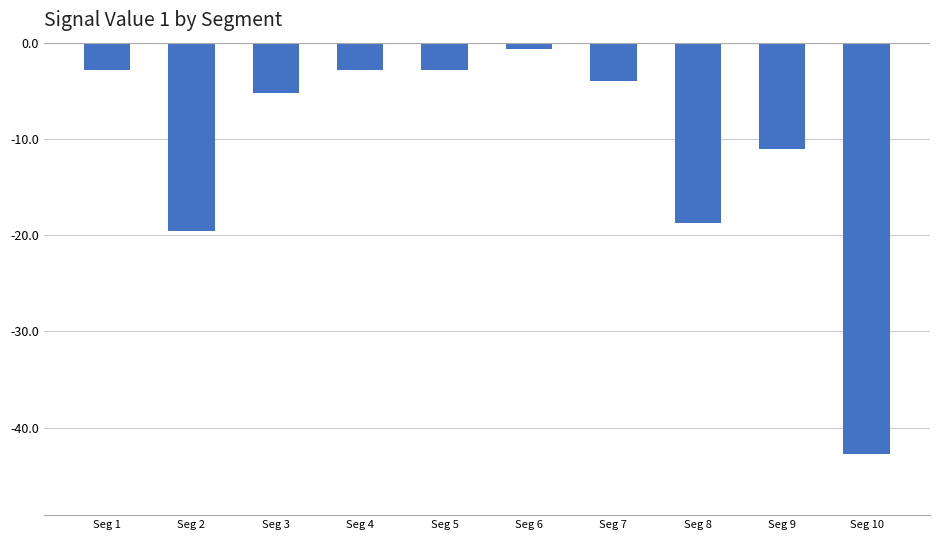

What is the smallest value displayed?

-42.7